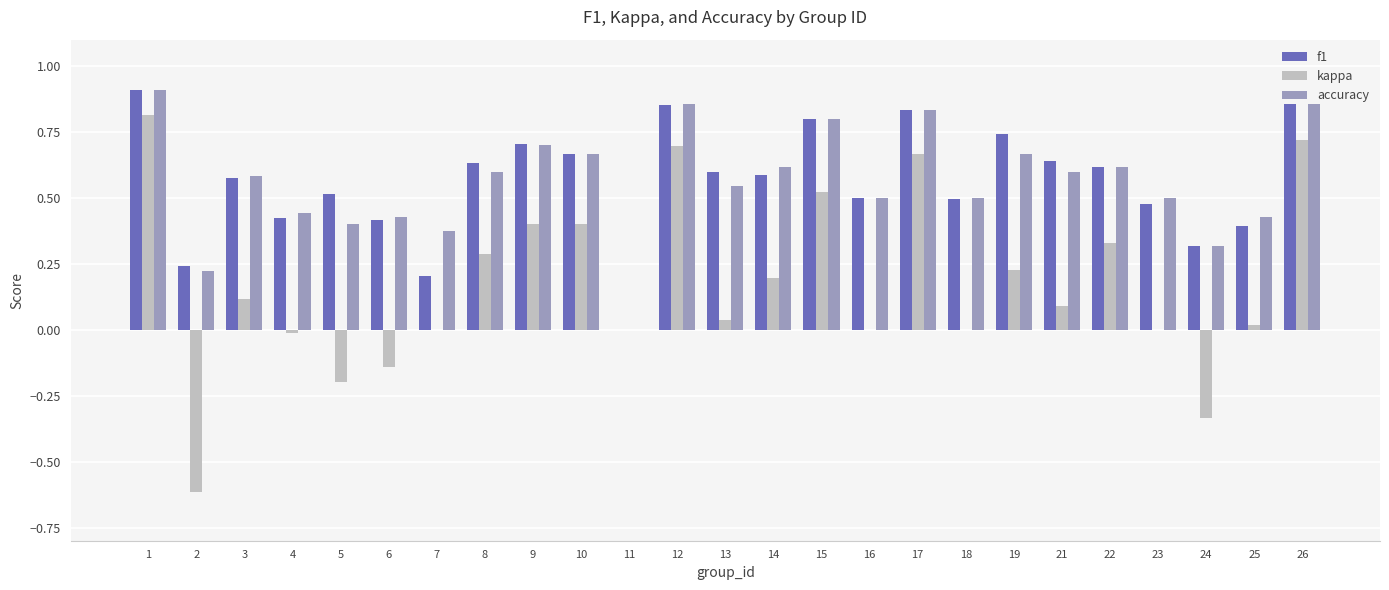

What is the sum of all kappa values?

4.2